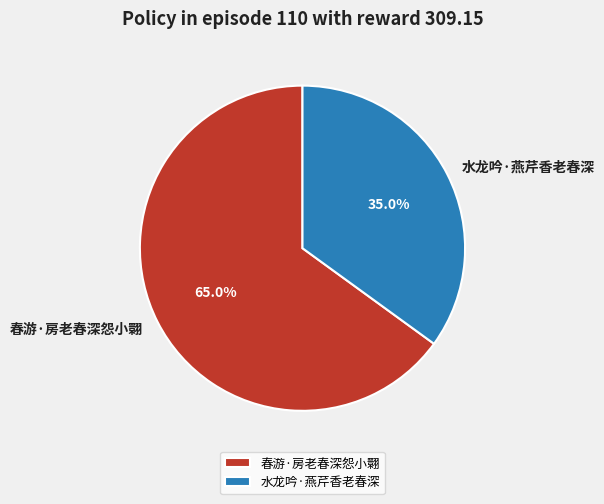

How many segments does this pie chart have?

2